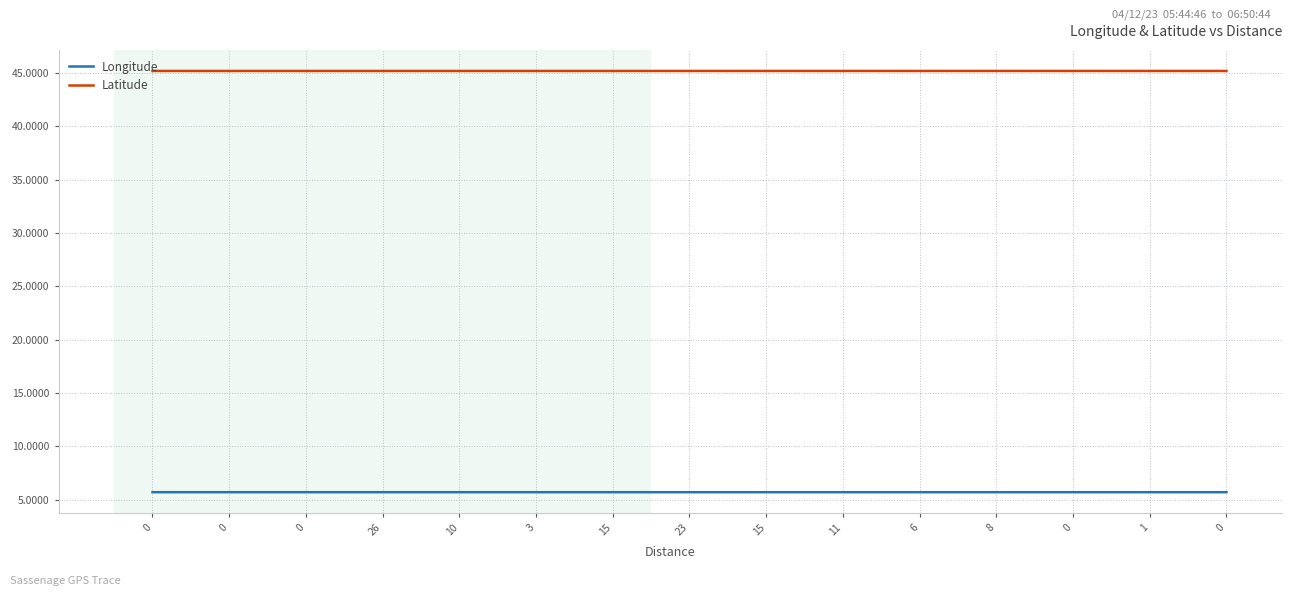

What are all the series names shown in the legend?

Longitude, Latitude